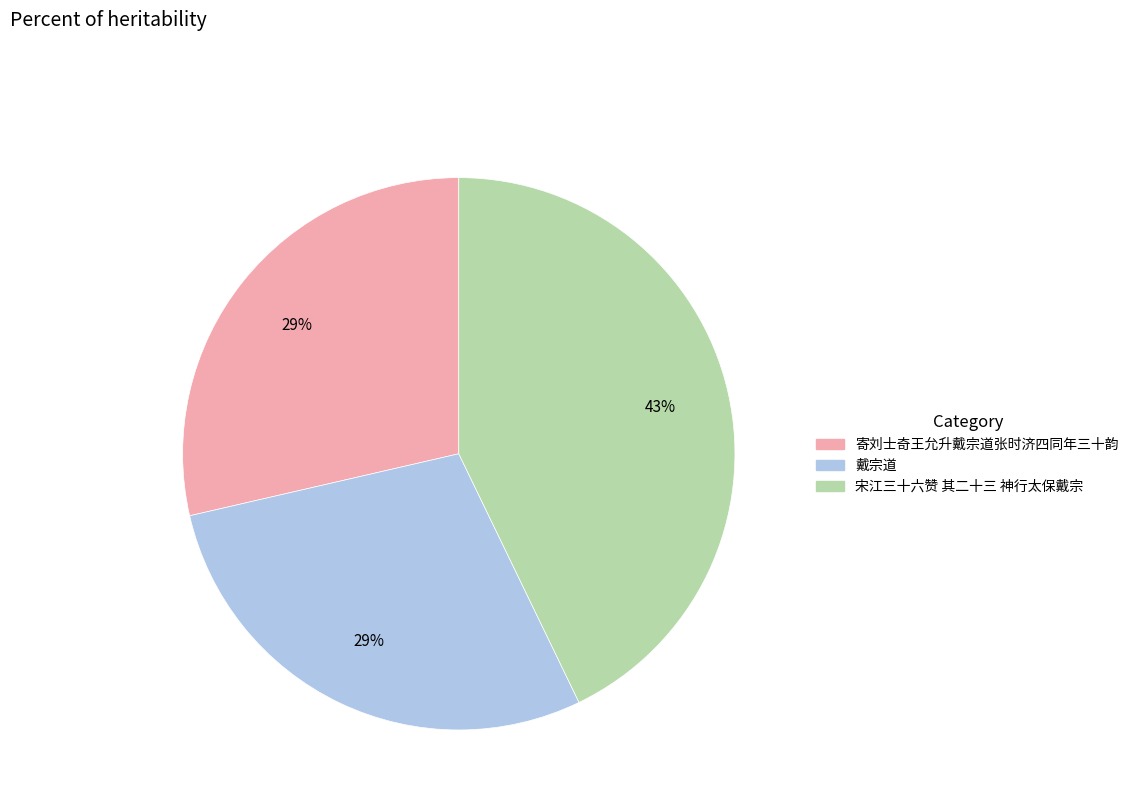

Is there a majority slice in this chart?

No